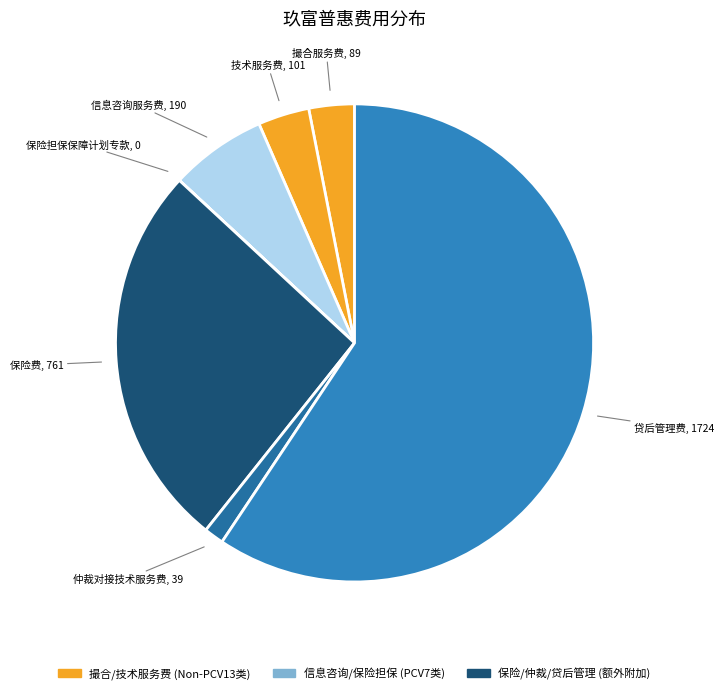

What is the majority slice?

贷后管理费